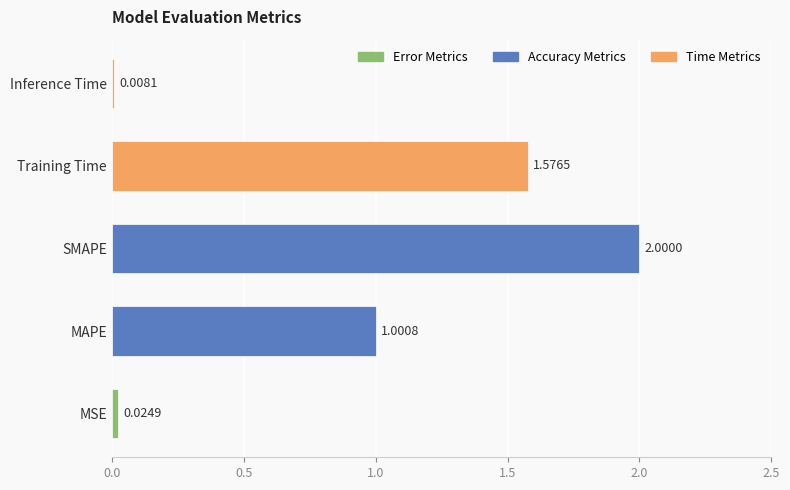

What is the average value?

0.9